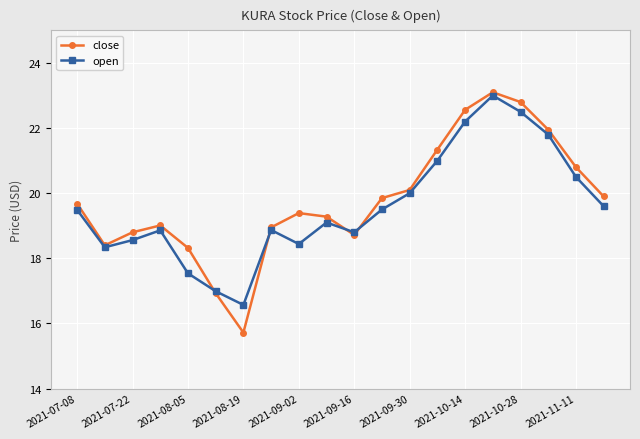

Which series has the widest spread of values?

close